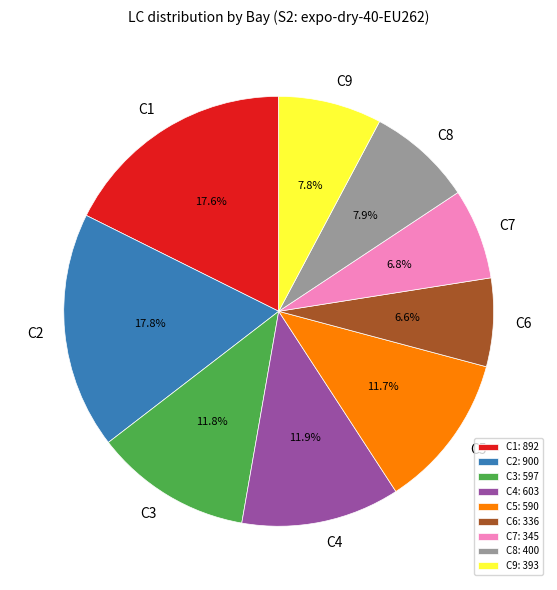

Which has a higher value, C1 or C6?

C1